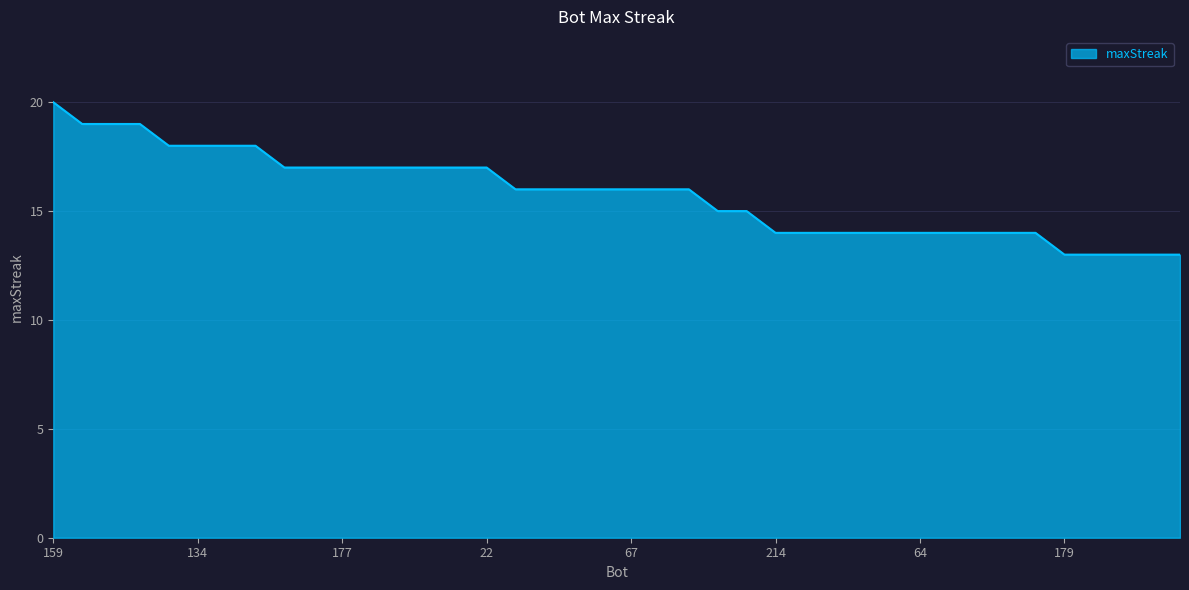

How many distinct data groups are displayed?

1